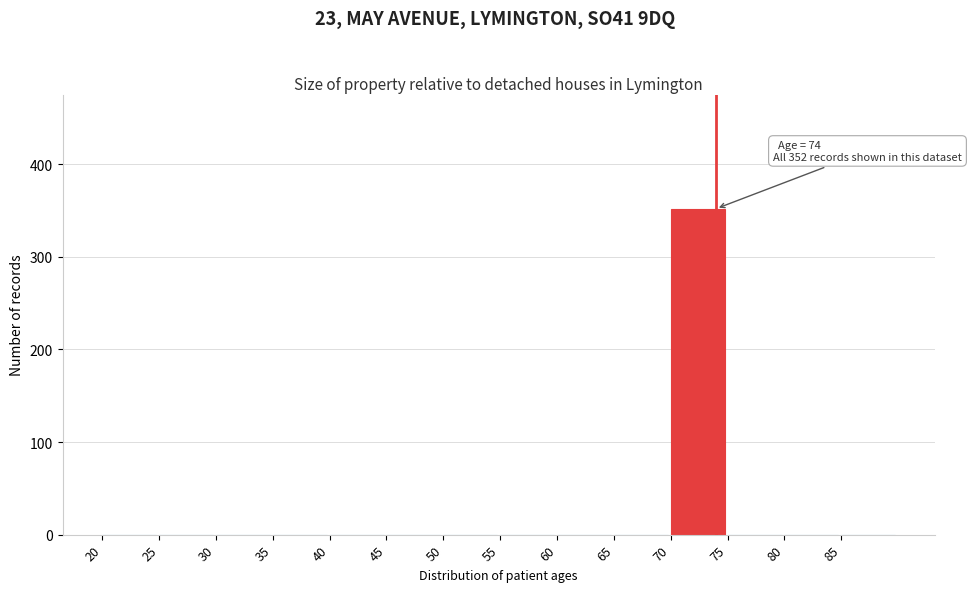

Which range on the x-axis has the tallest bar?

70 to 75